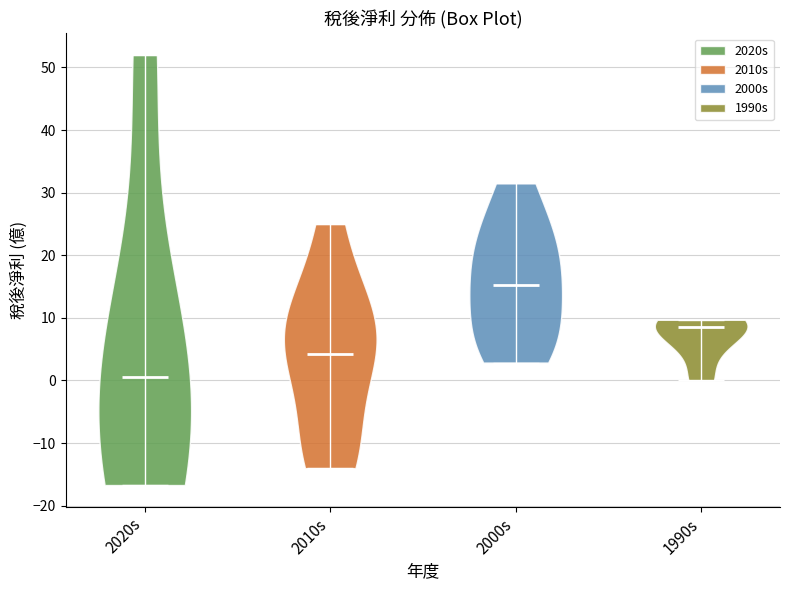

Reading left to right, read every violin against the y-axis: where its median line is, and the lowest and highest points it reaches. The values are not printed on the chart, so give them approximately, as read against the axis.

2020s: median line 1, lowest point -17, highest point 52
2010s: median line 4, lowest point -14, highest point 25
2000s: median line 15, lowest point 3, highest point 32
1990s: median line 9, lowest point 0, highest point 10